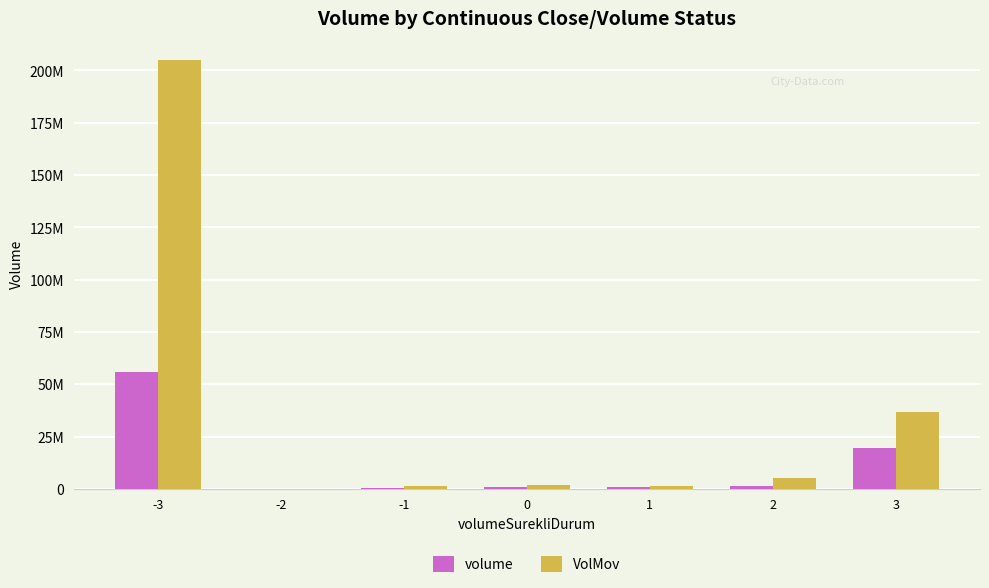

Does the chart contain stacked bars?

No